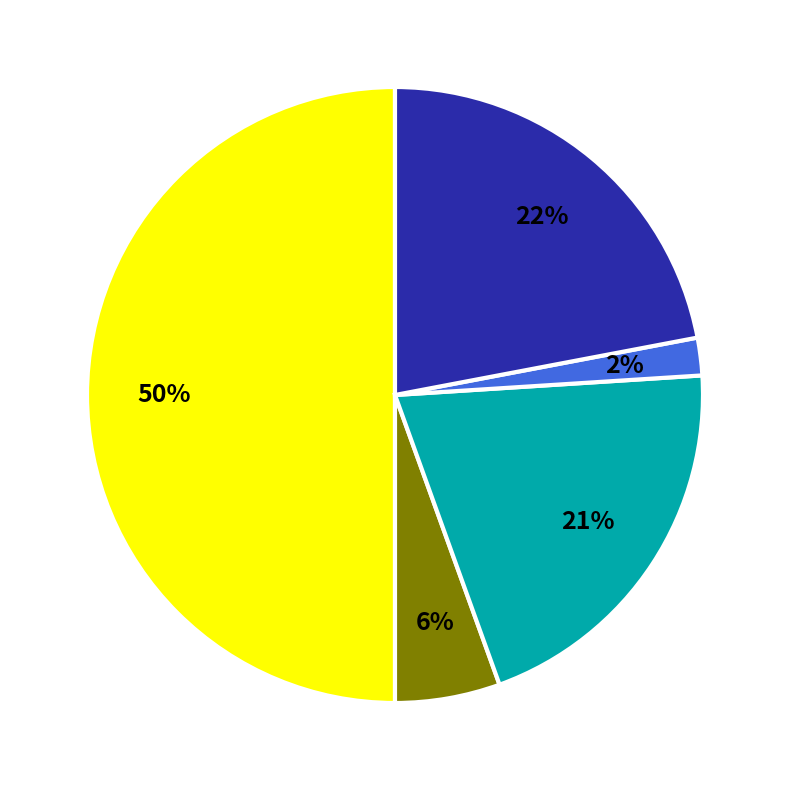

To the nearest percent, what is the average slice percentage?

20%